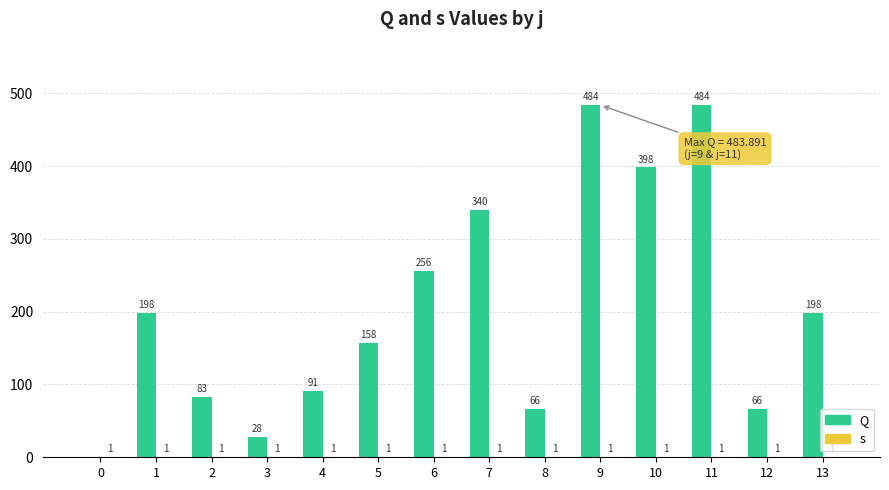

Reading left to right, list all the values displayed in this chart.

Q: 0.0	198.1	82.9	27.6	91.0	157.7	256.3	339.8	65.9	483.9	398.2	483.9	65.9	198.1
s: 1.0	1.0	1.0	1.0	1.0	1.0	1.0	1.0	1.0	1.0	1.0	1.0	1.0	1.0